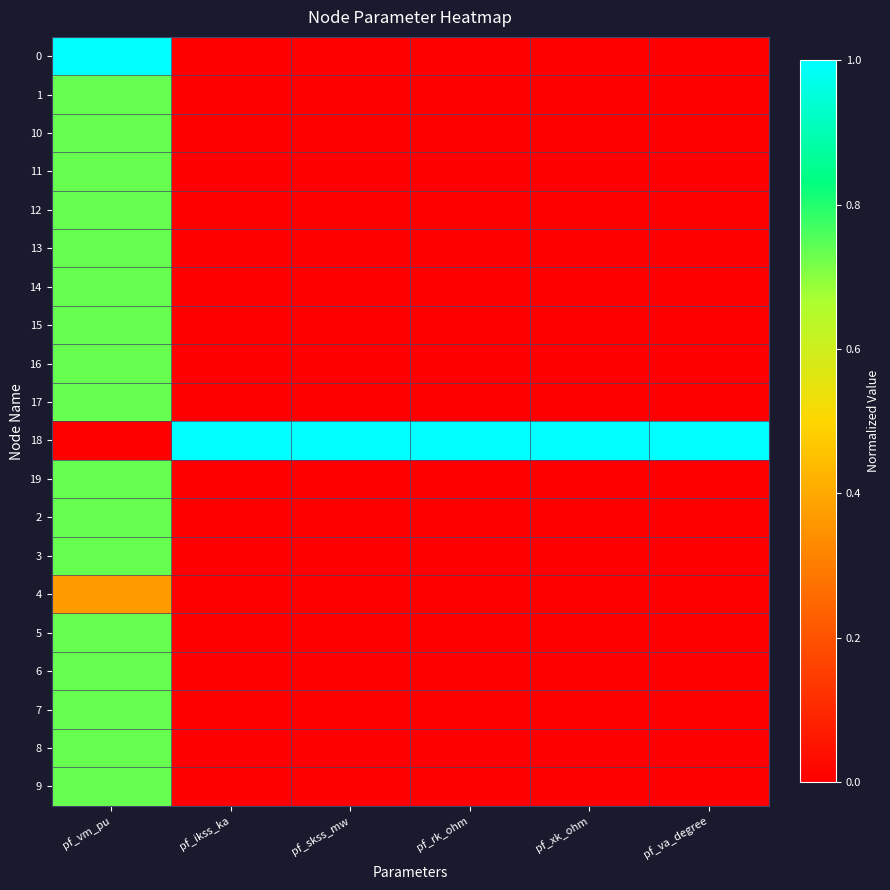

Between pf_ikss_ka and pf_skss_mw, which is larger?

pf_ikss_ka